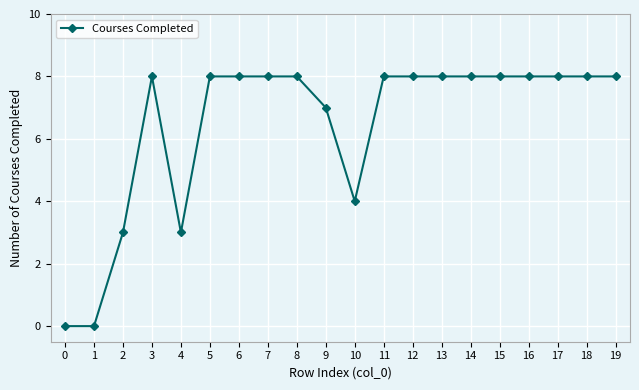

What is the maximum value shown in the chart?

8